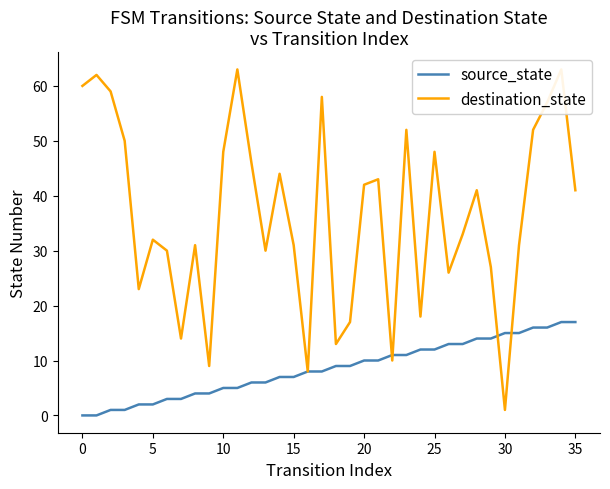

What is the maximum value for source_state?

17